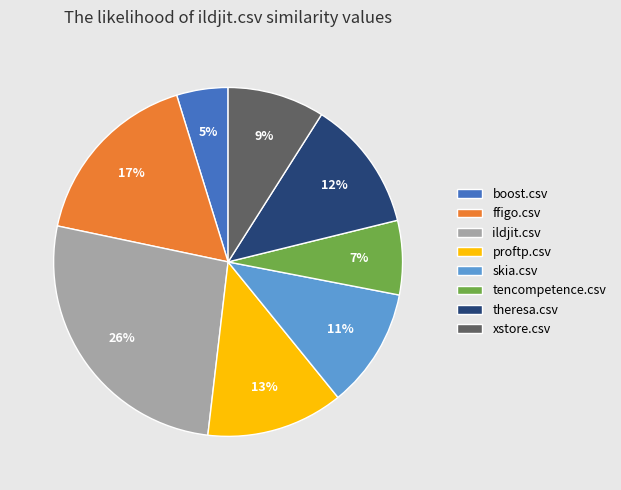

To the nearest percent, what is the average slice percentage?

12%